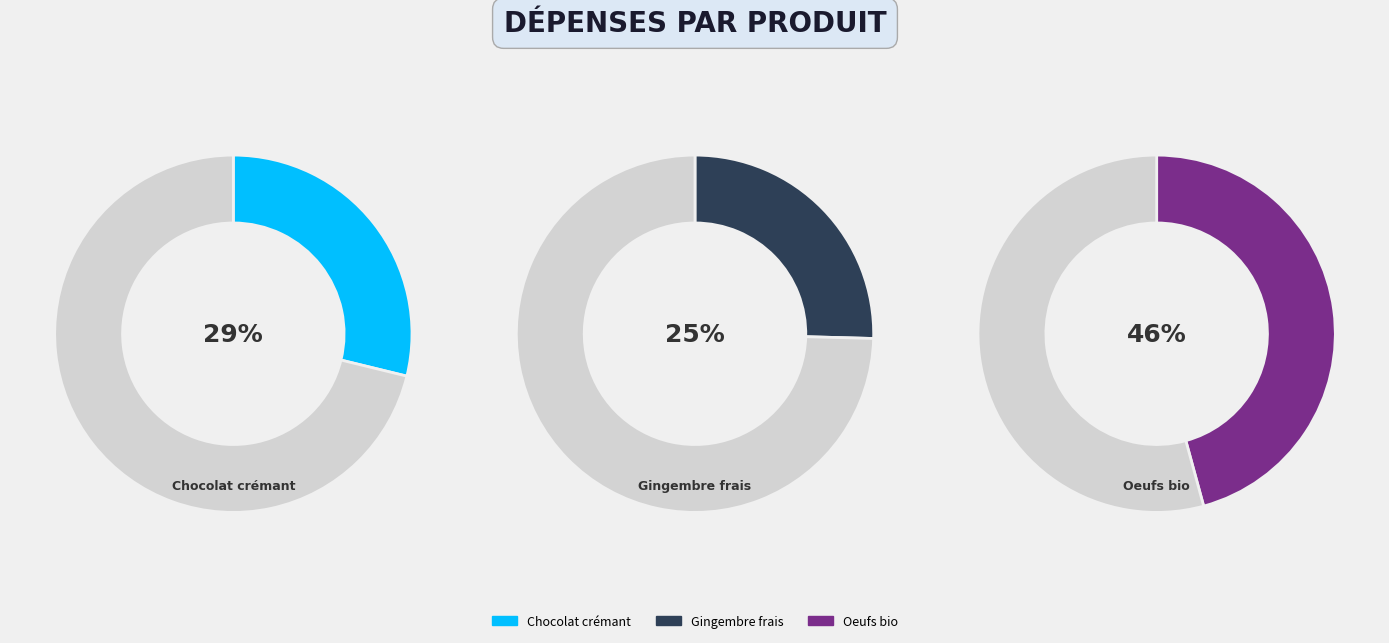

To the nearest percent, what is the combined percentage of Oeufs bio and Chocolat crémant 55 % amarru 100g?

75%